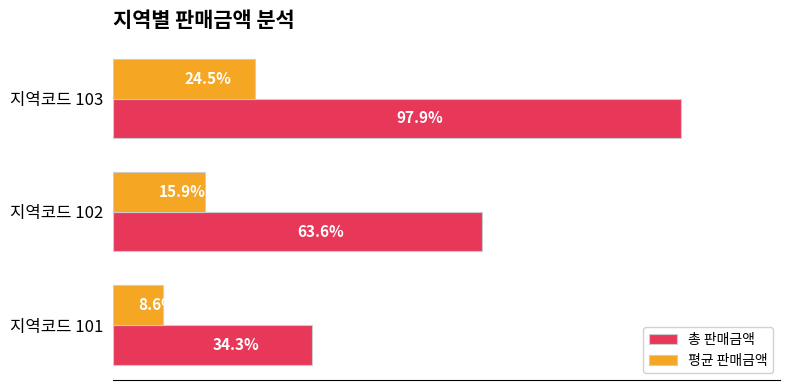

What are all the series names shown in the legend?

총 판매금액, 평균 판매금액